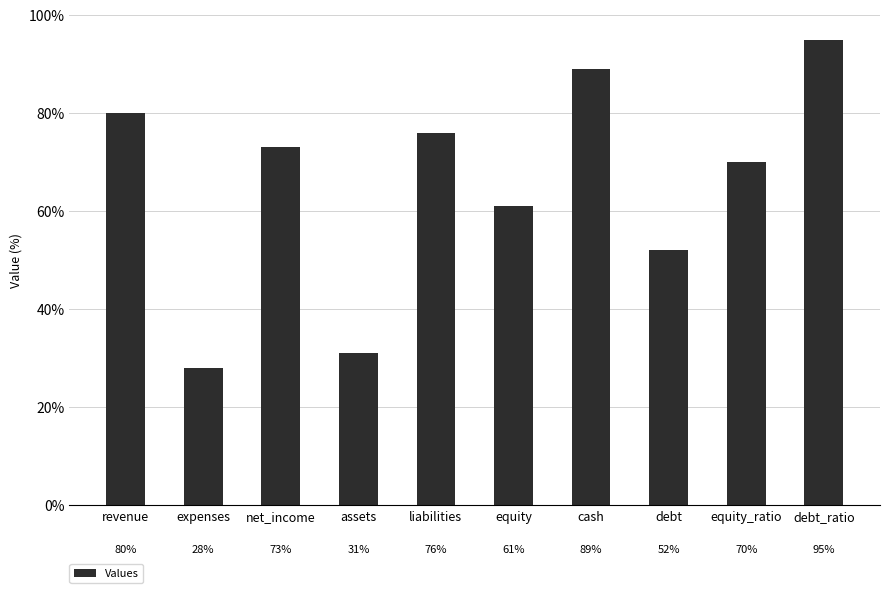

How many series are shown in this chart?

1